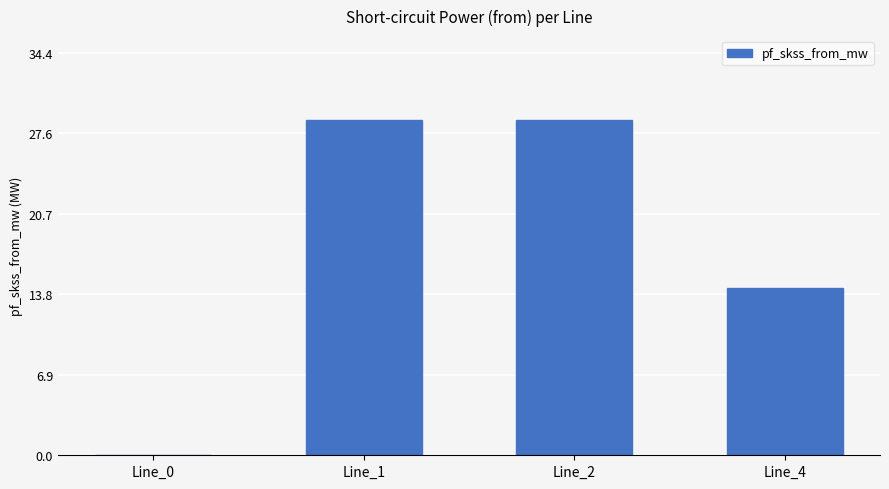

Reading right to left, what are all the values shown in this chart?

14.4	28.7	28.7	0.0